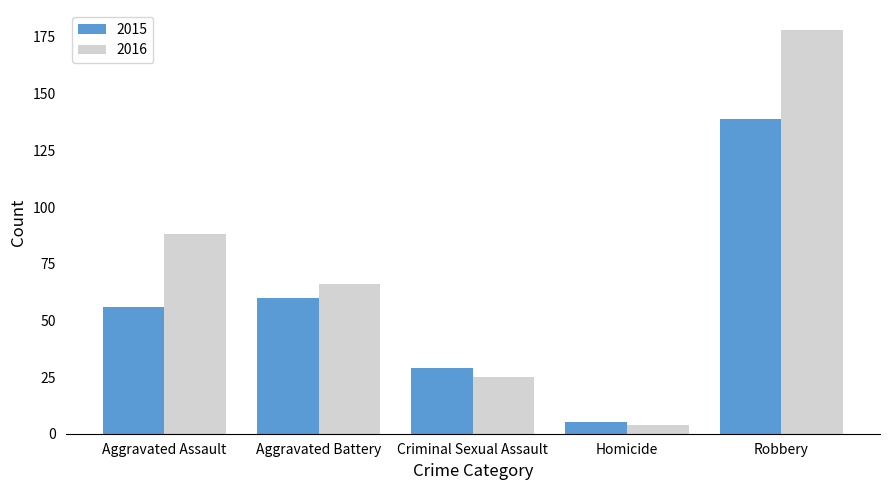

The 2015 series shows 49 at Criminal Sexual Assault. True or false?

False